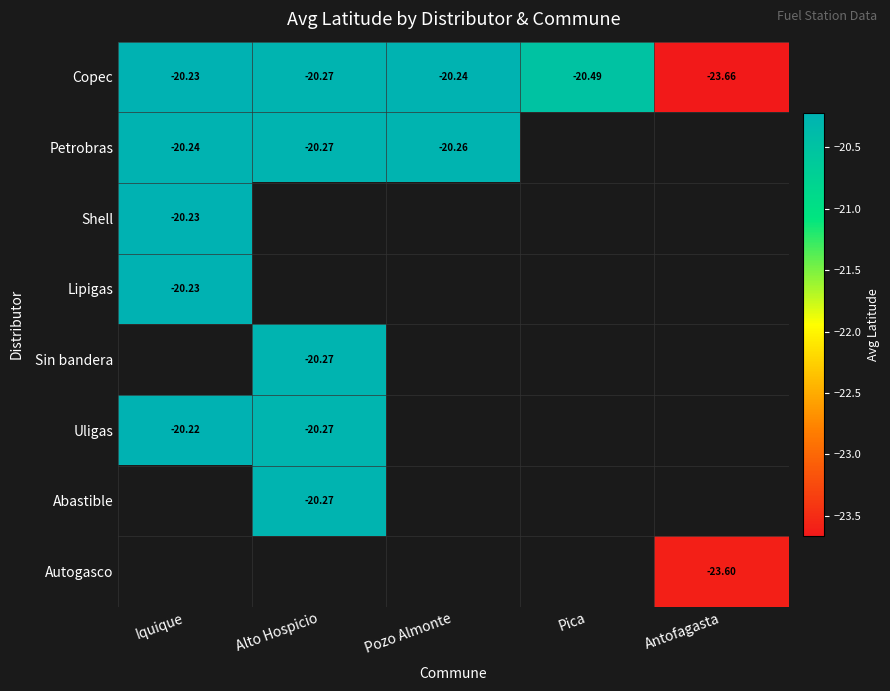

What is the minimum value shown in the chart?

-23.7